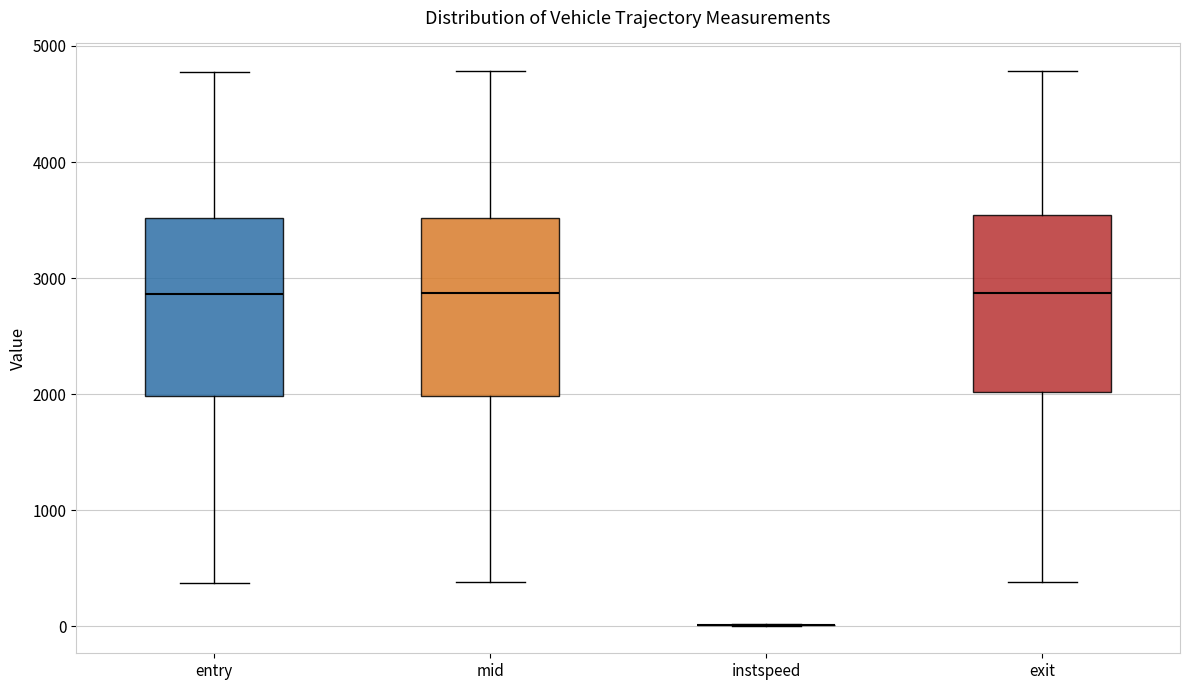

Where is the upper edge of the box for exit on the y-axis? The values are not printed on the chart, so give them approximately, as read against the axis.

3500